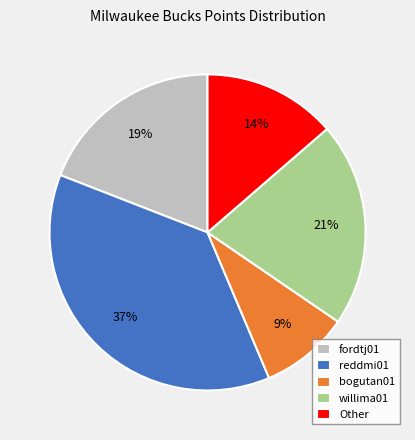

To the nearest percent, what is the difference between the largest and smallest slice percentages?

28%